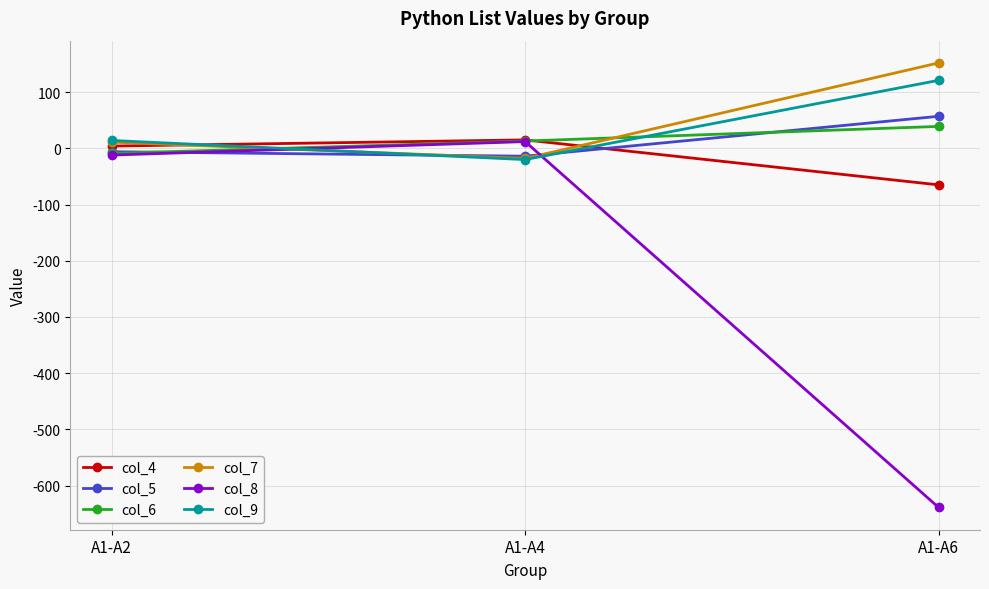

What is the spread (max minus min) of values at A1-A4?

35